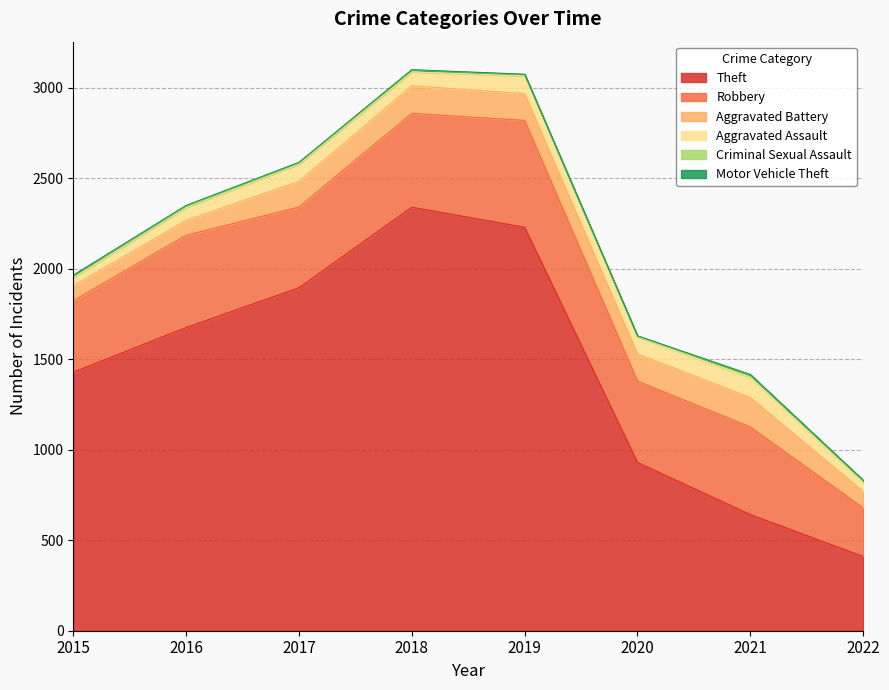

True or false: Motor Vehicle Theft and Robbery intersect in this chart.

False